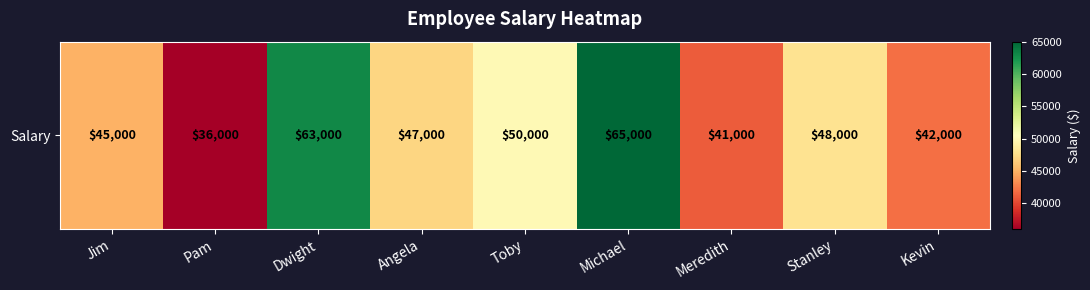

List the labels in order of value, smallest first.

Pam, Meredith, Kevin, Jim, Angela, Stanley, Toby, Dwight, Michael